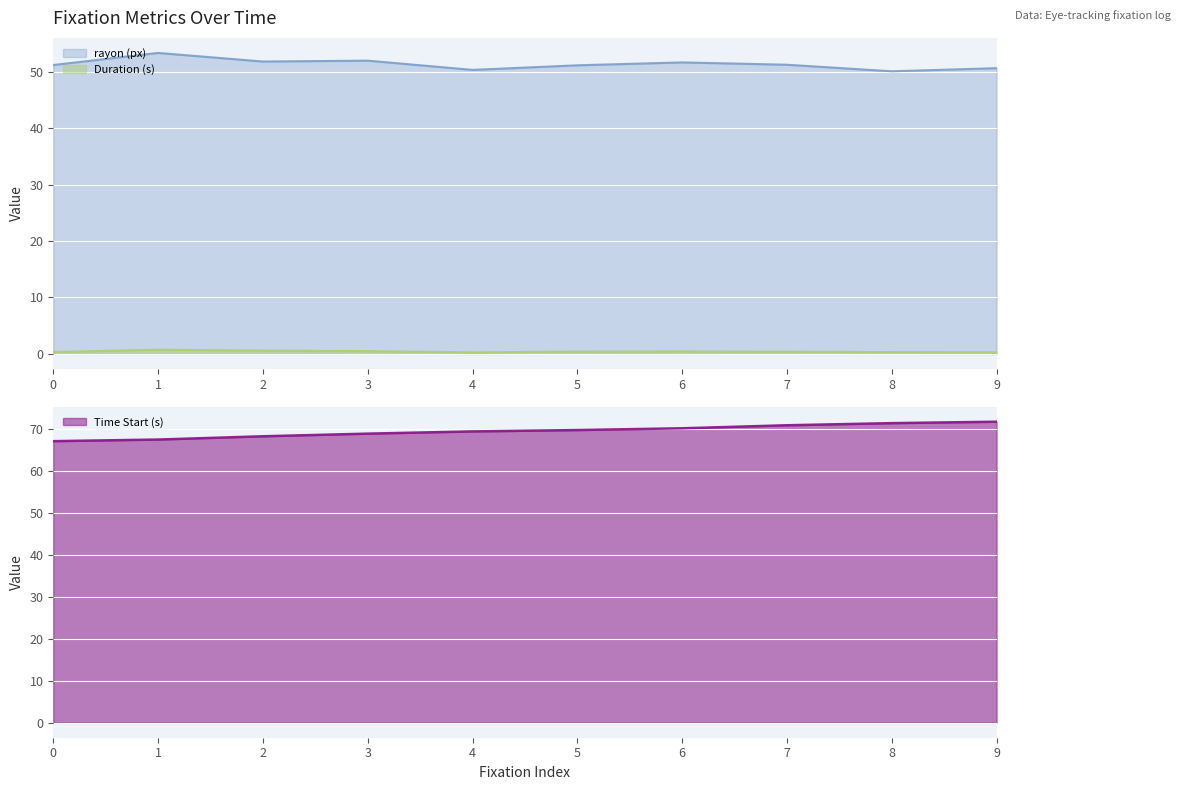

Rank the categories by Duration (s) value from lowest to highest.

4, 9, 8, 0, 7, 5, 6, 3, 2, 1